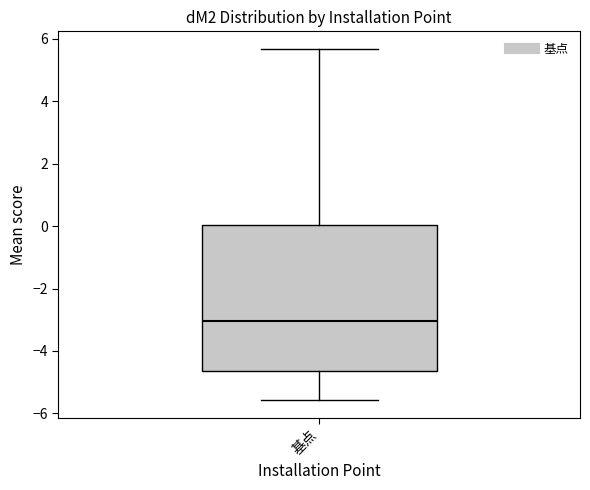

Where is the upper edge of the box for 基点 on the y-axis? The values are not printed on the chart, so give them approximately, as read against the axis.

0.0